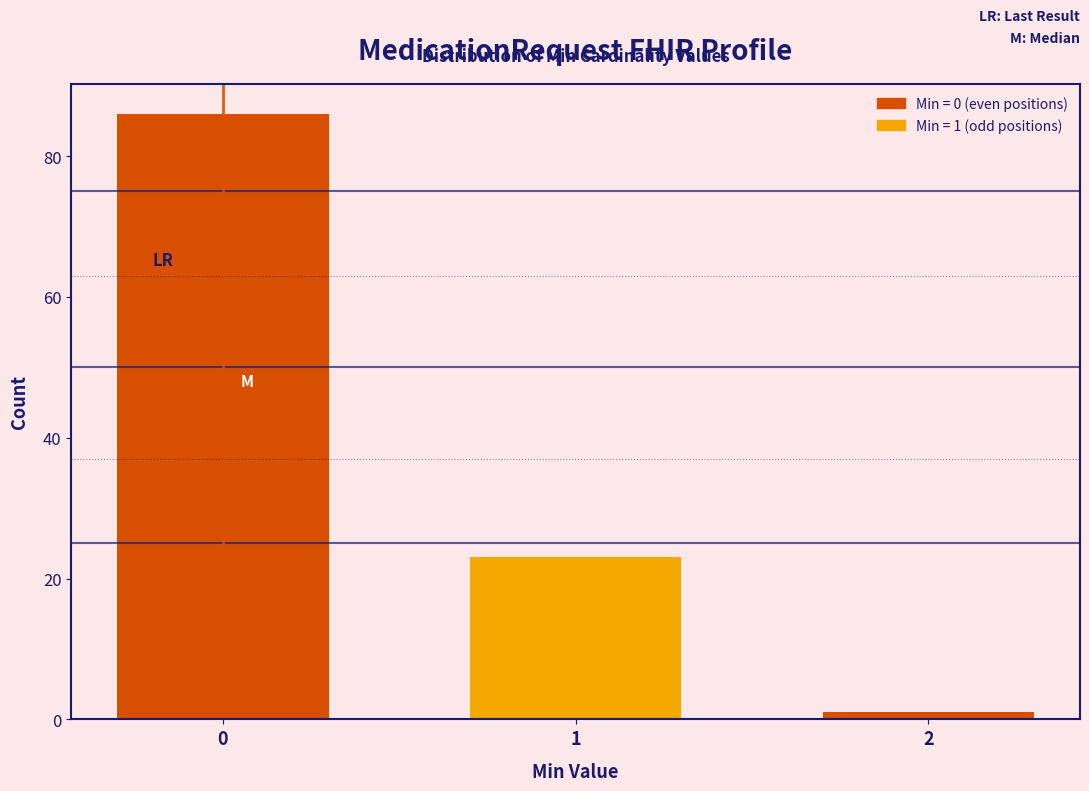

Reading right to left, list all the values displayed in this chart.

1	23	86